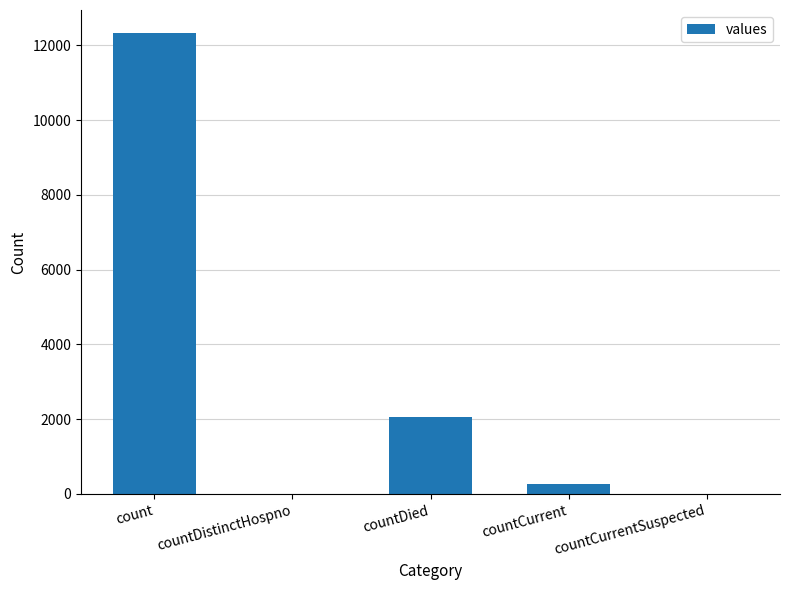

What is the maximum value shown in the chart?

12328